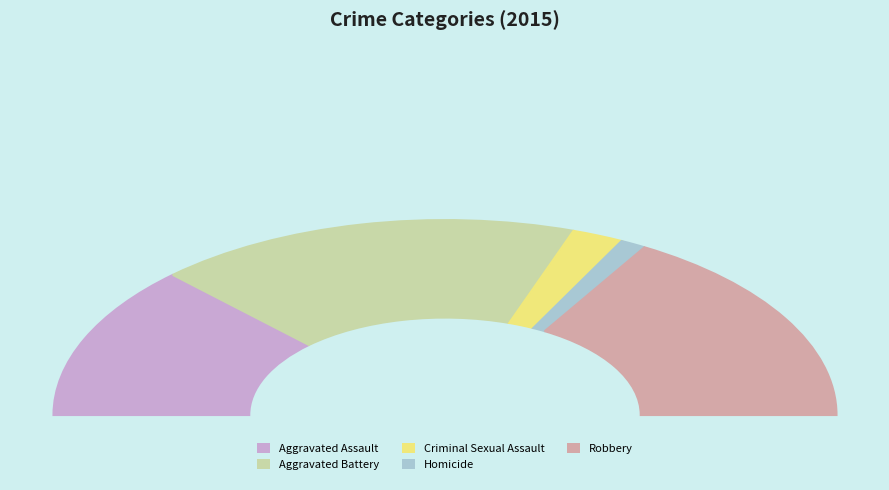

To the nearest percent, what portion does Criminal Sexual Assault represent?

4%